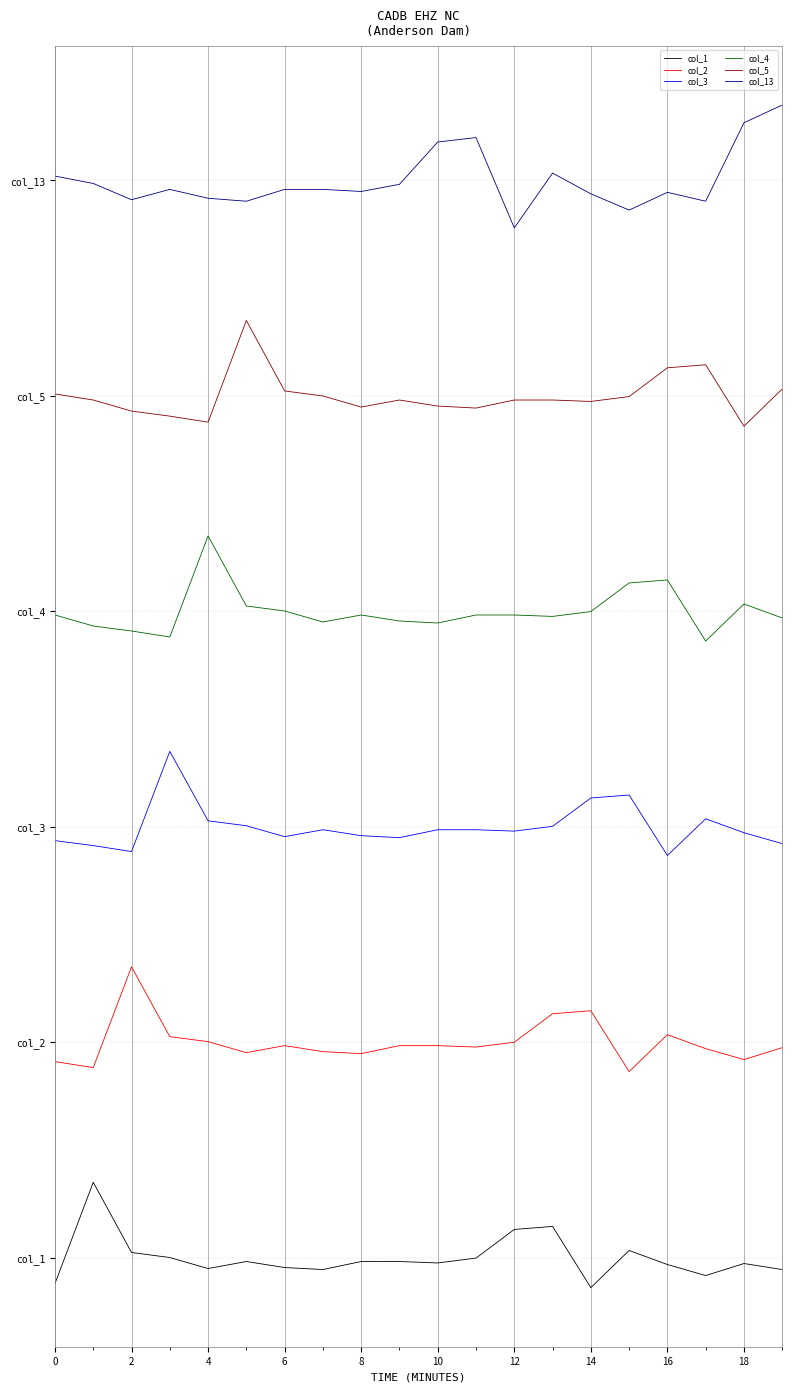

In col_5, how many points are higher than both neighbors (excluding endpoints)?

3